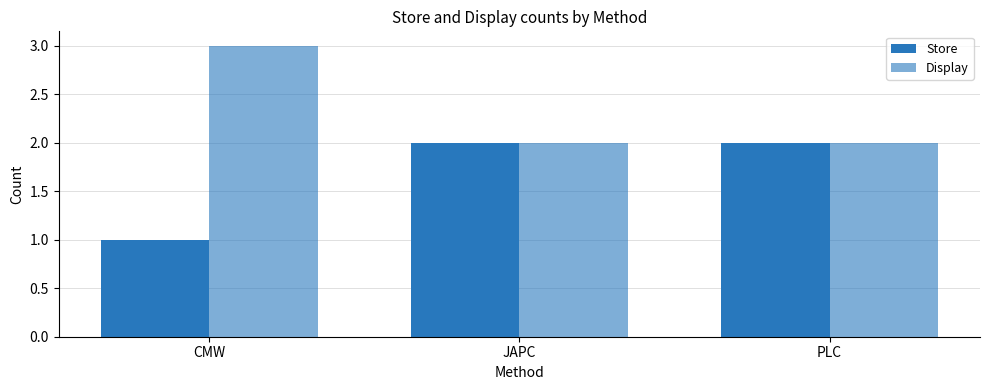

Are the bars horizontal?

No